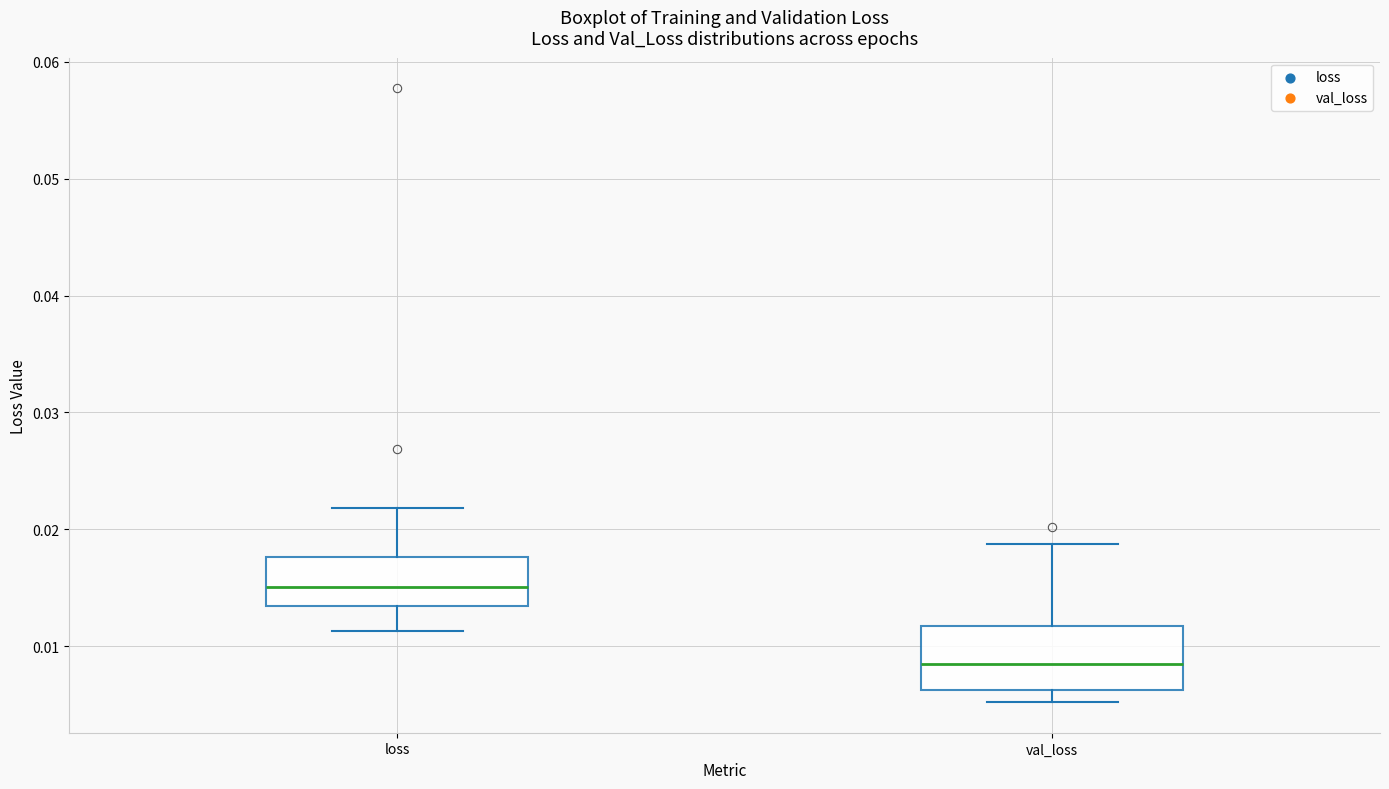

Reading left to right, transcribe this box plot: for each box, give where its median line is, the range the box spans, and where its two whiskers end, as read against the y-axis. The values are not printed on the chart, so give them approximately, as read against the axis.

loss: median 0.015, box 0.013 to 0.018, whiskers 0.011 to 0.022
val_loss: median 0.008, box 0.006 to 0.012, whiskers 0.005 to 0.019